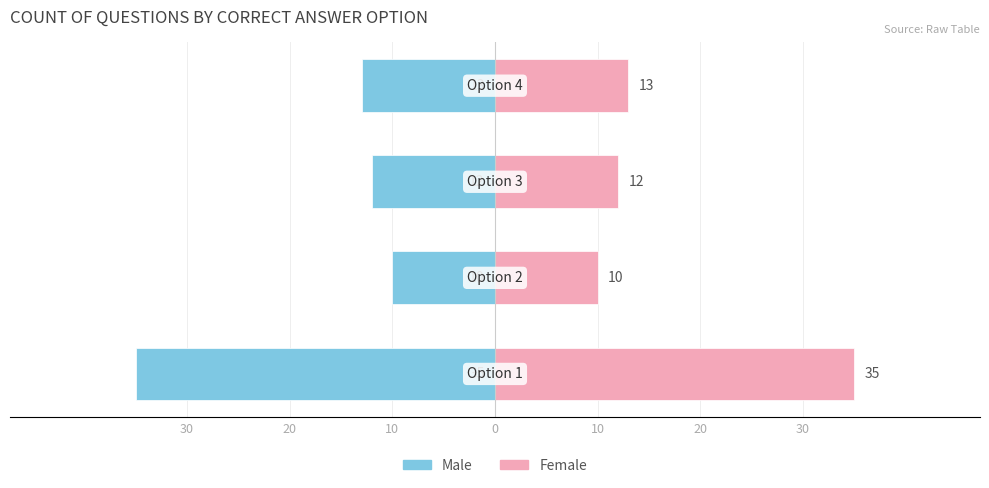

Reading left to right, extract all data points from this chart.

Male: 30=-35	20=-10	10=-12	0=-13
Female: 30=35	20=10	10=12	0=13